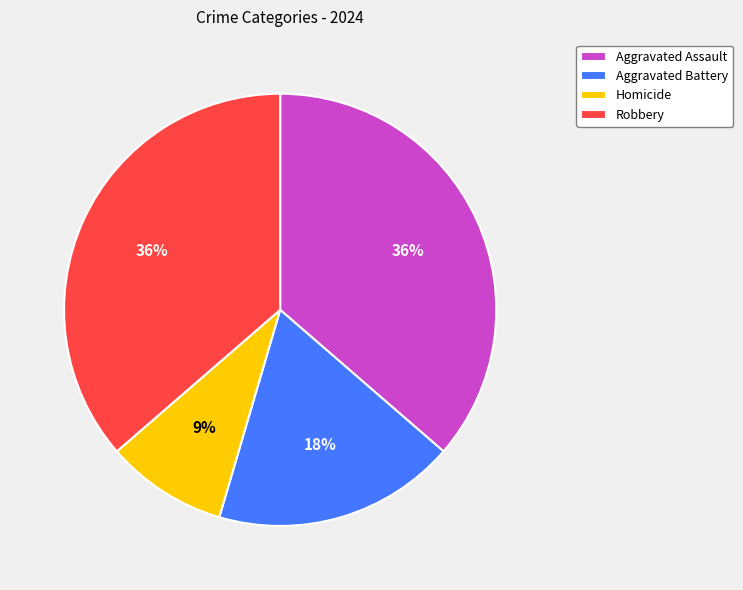

Do Aggravated Battery and Robbery together represent more than half of the pie?

Yes